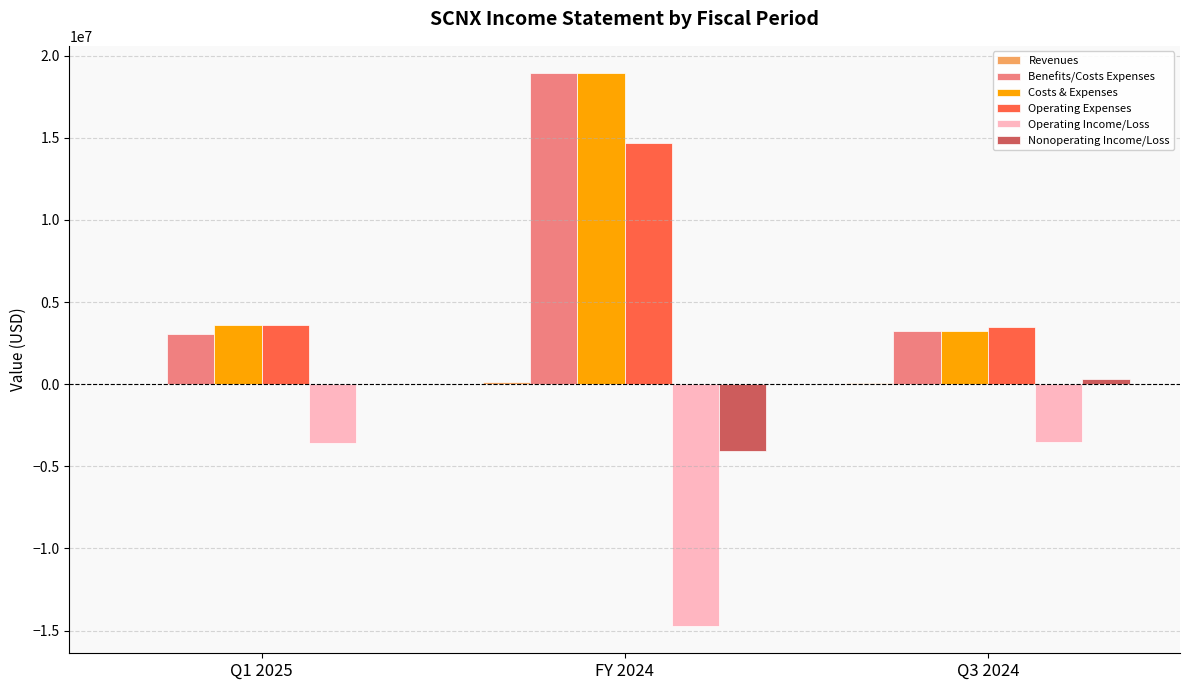

What is the sum of all Operating Income/Loss values?

-21770123